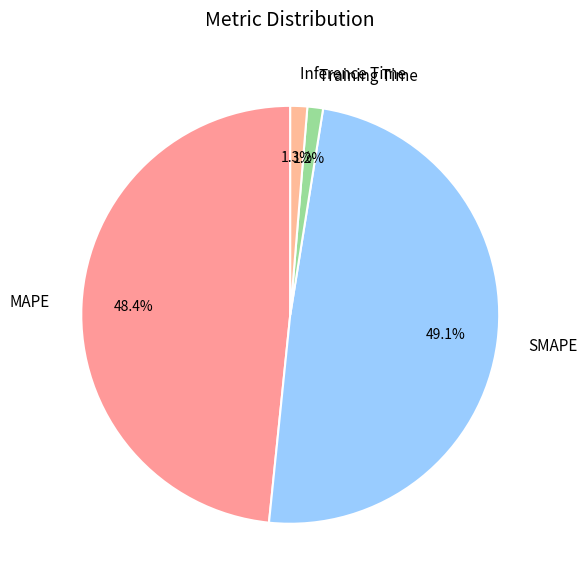

Is it true that MAPE is 58% of the pie?

False